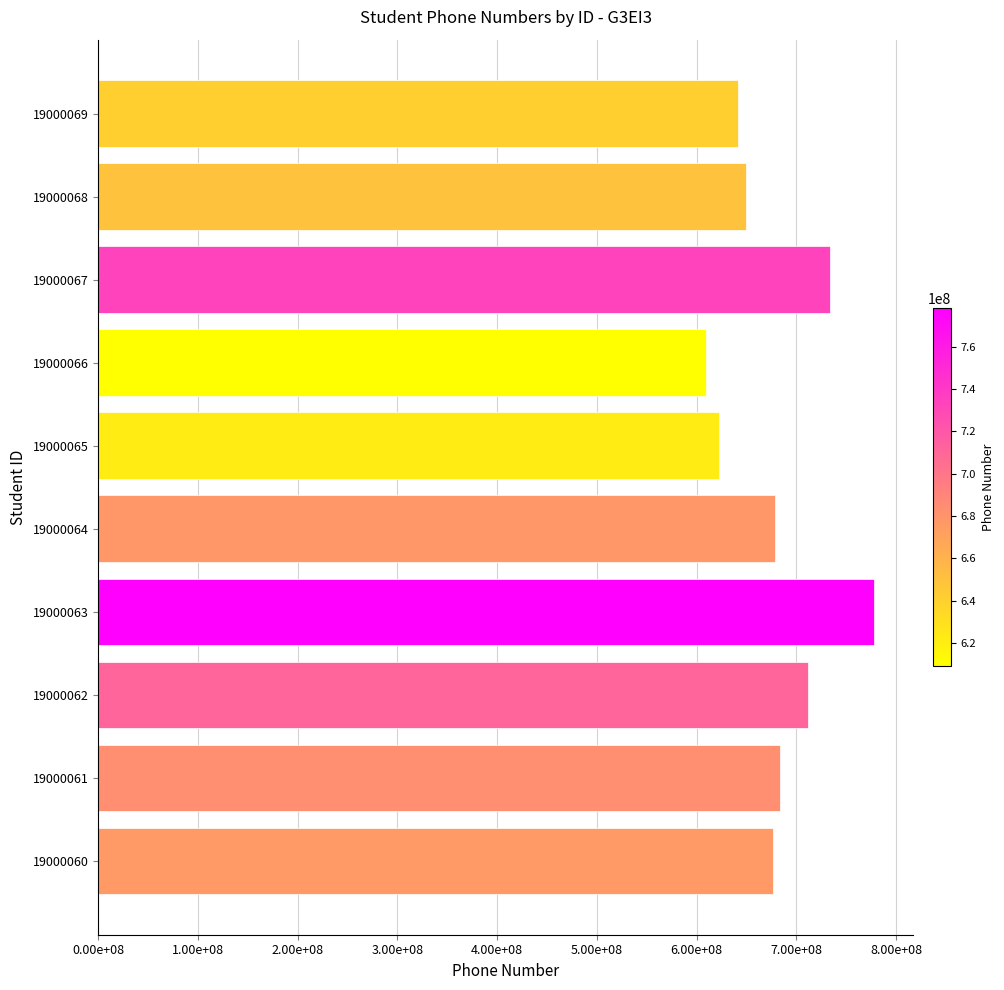

Are the bars horizontal?

Yes